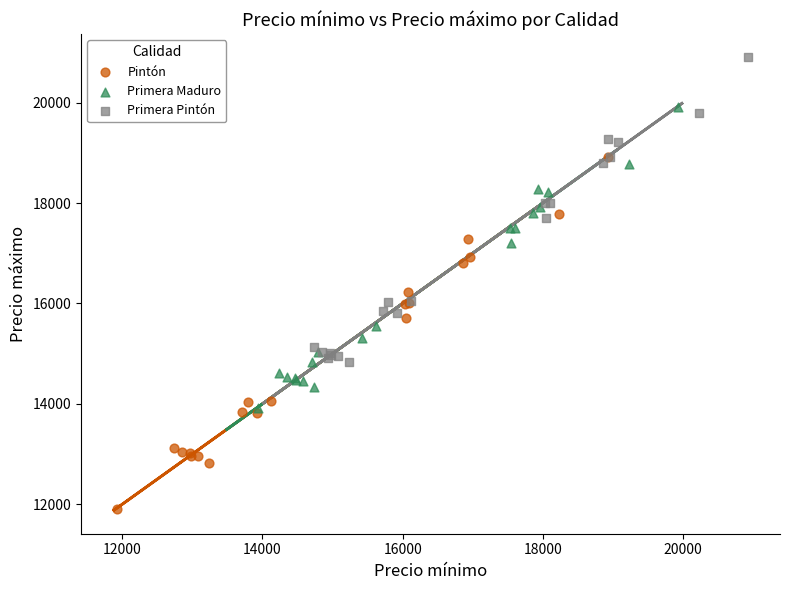

What are all the series names shown in the legend?

Pintón, Primera Maduro, Primera Pintón